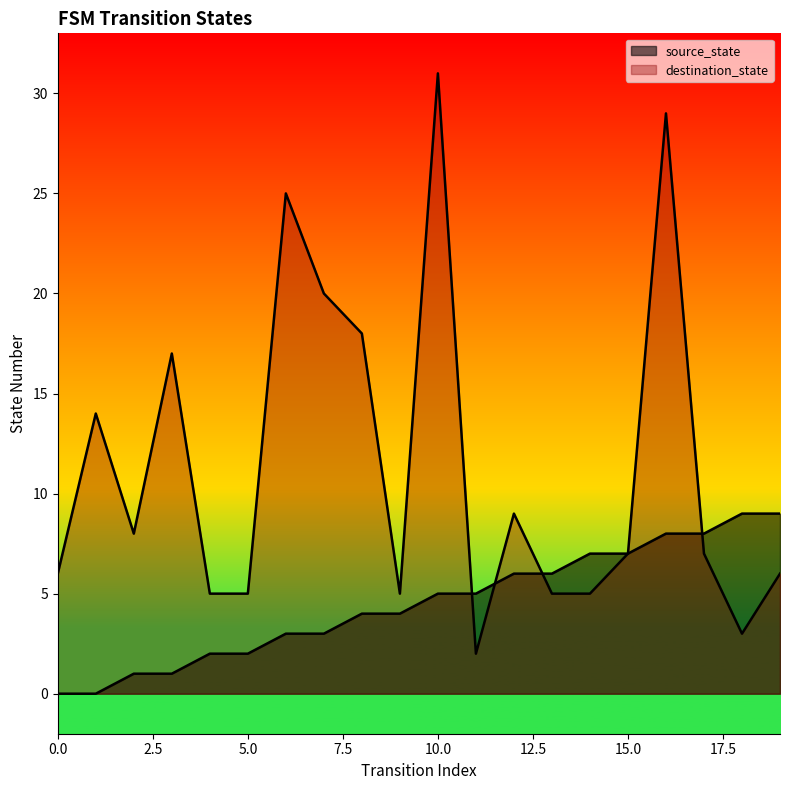

Is the value of source_state at 14 greater than the value of destination_state at 0?

Yes